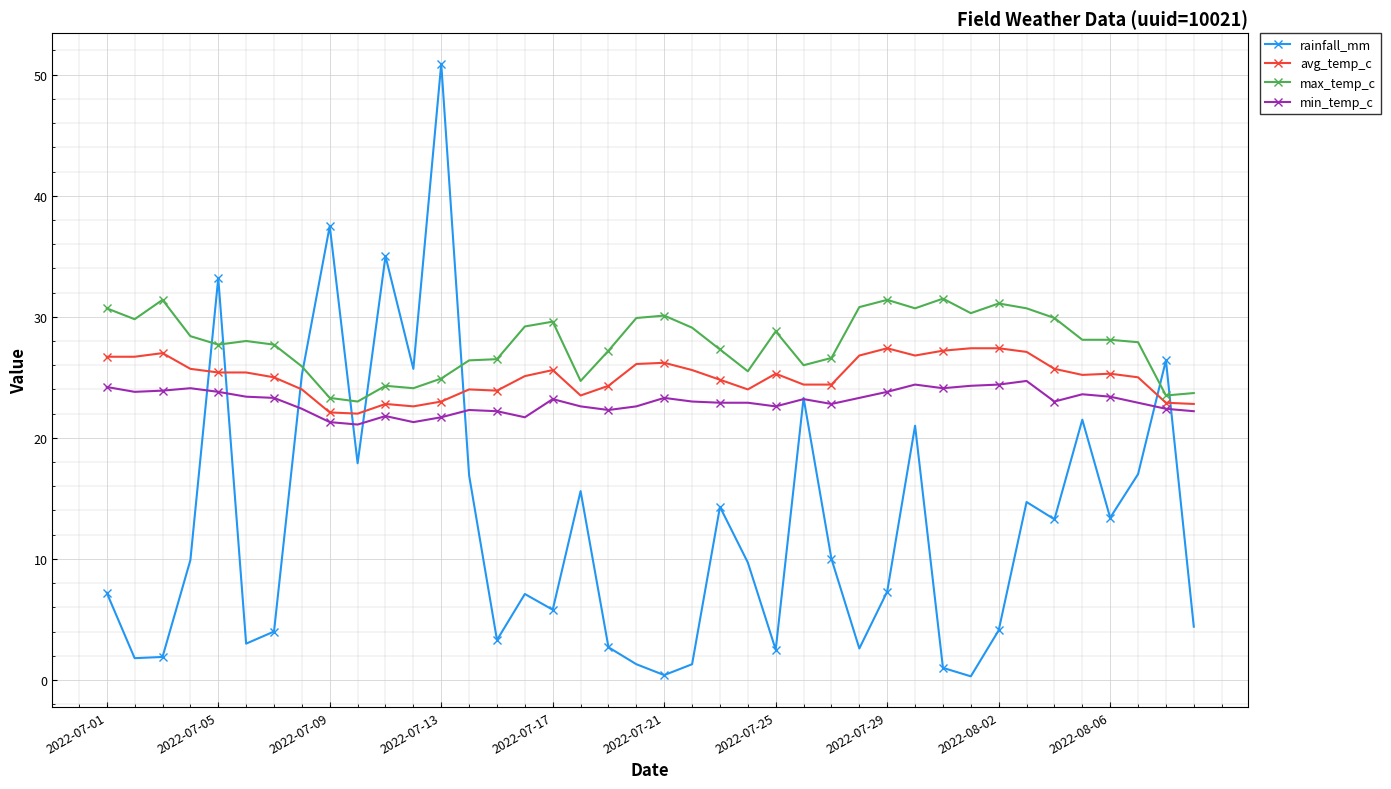

Which series has the largest total across all categories?

max_temp_c